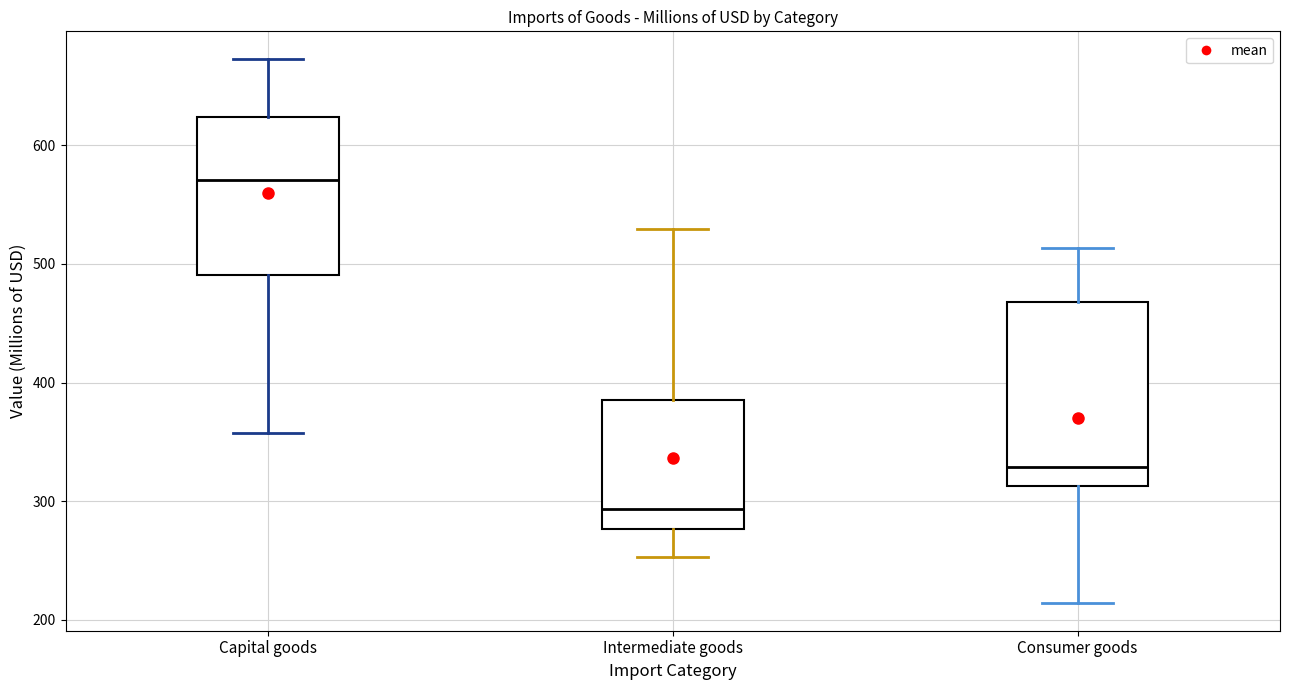

Where does the median line of the box for Consumer goods sit on the y-axis? The values are not printed on the chart, so give them approximately, as read against the axis.

330